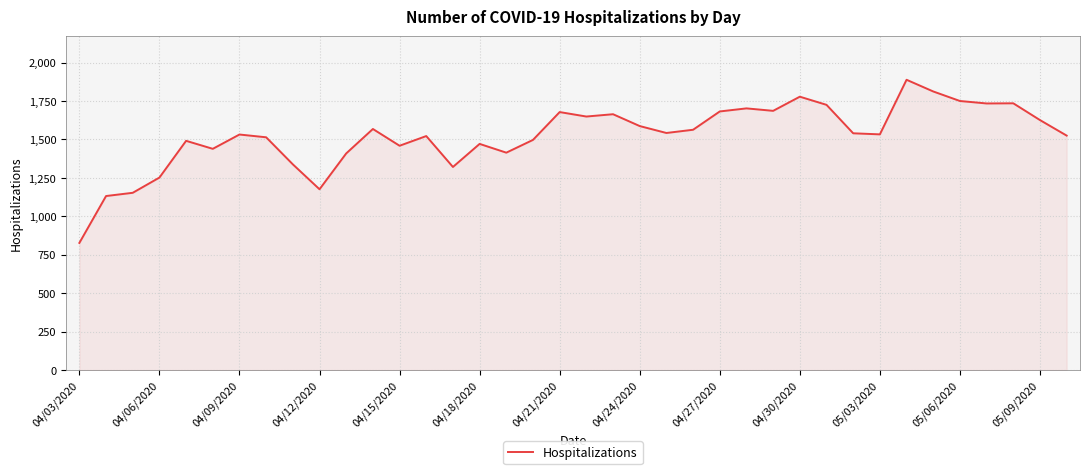

What is the difference between the maximum and minimum values?

1061